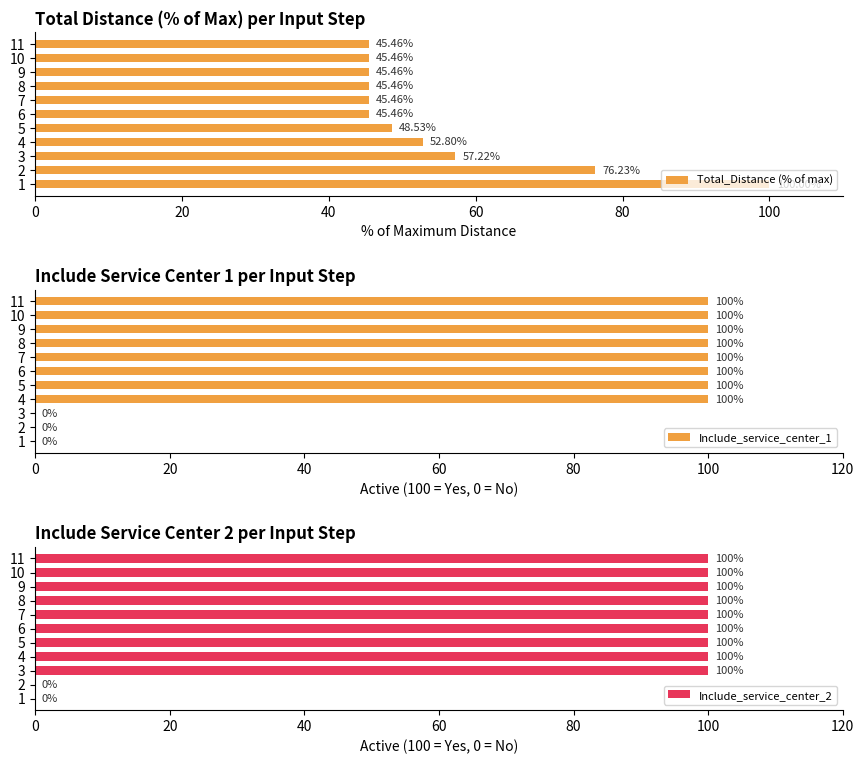

What is the difference between the maximum and minimum values in the Total_Distance (% of max) series?

54.5